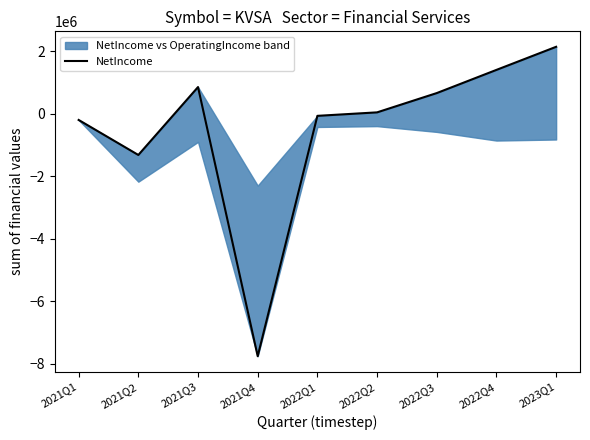

Which category has the highest value across all series?

2023Q1